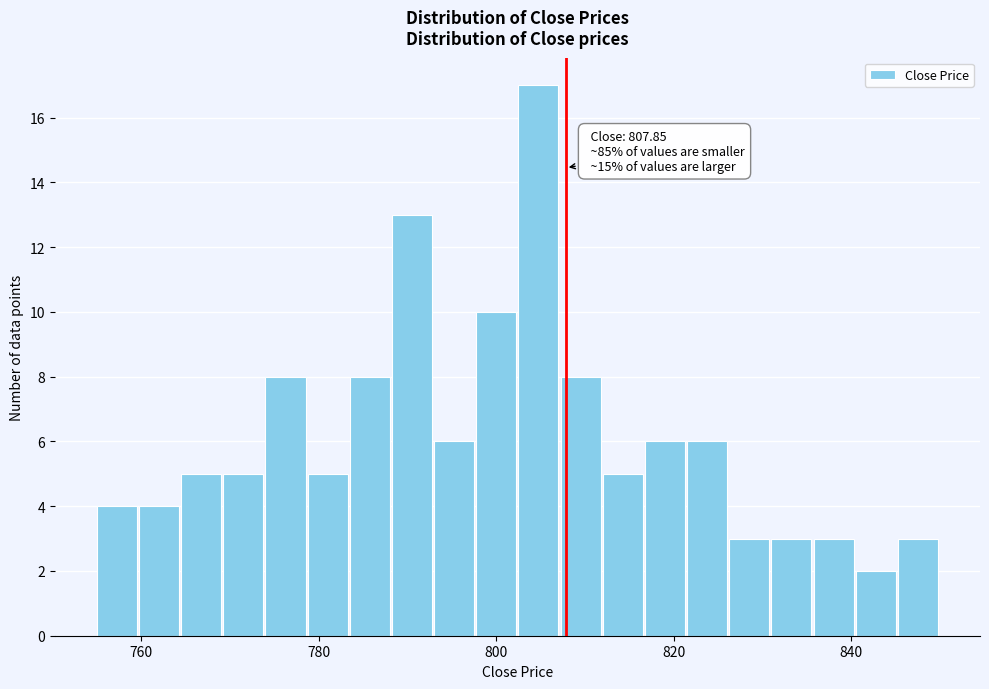

Around what value on the x-axis is the tallest bar? Give the approximate position of its centre, as read against the axis.

804